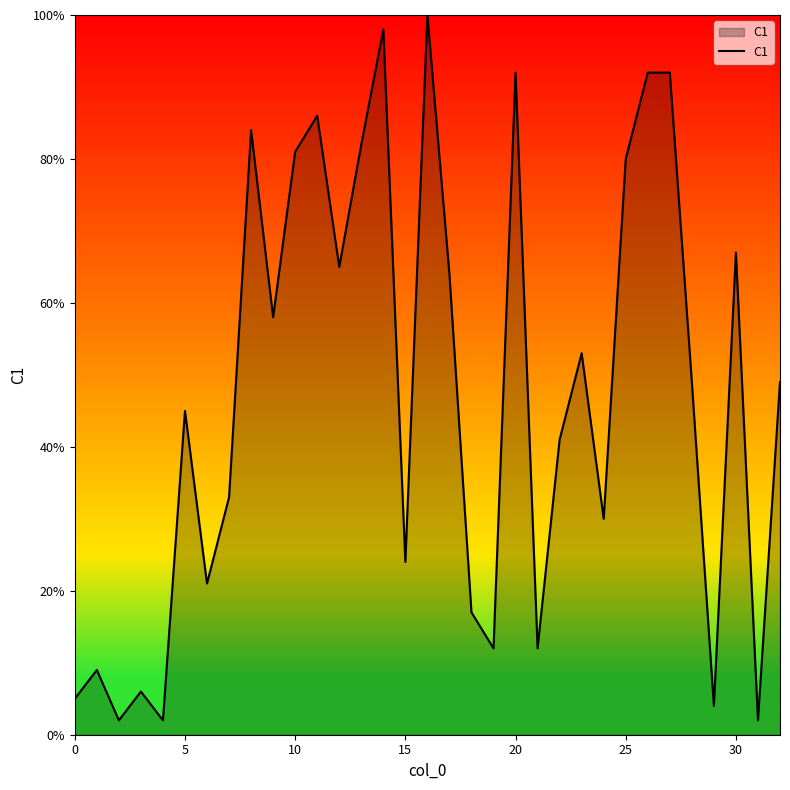

What is the maximum value shown in the chart?

100